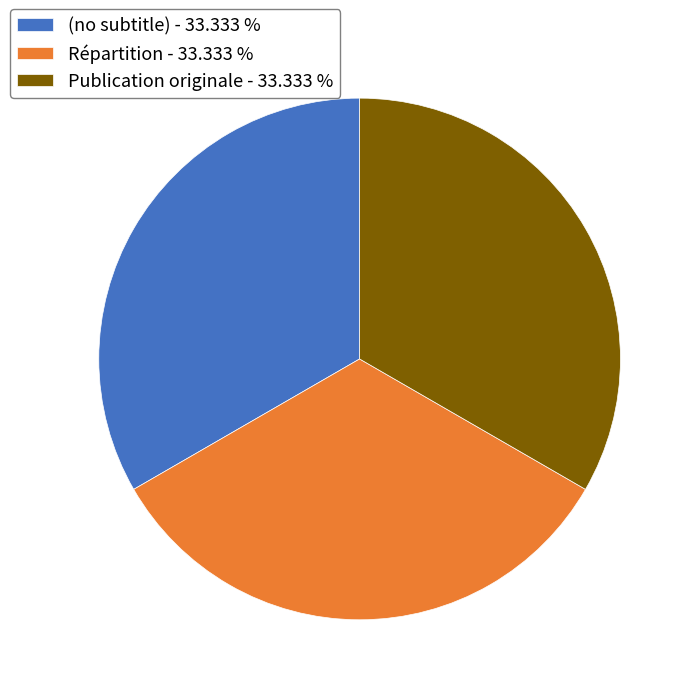

Is there a majority slice in this chart?

No